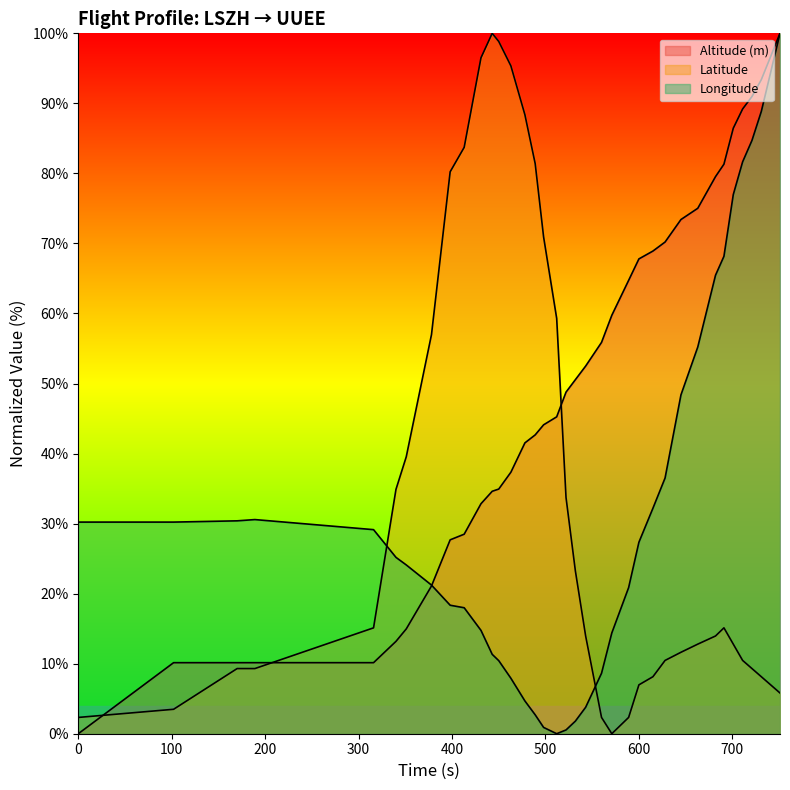

Does the chart display data point markers on the line(s)?

No